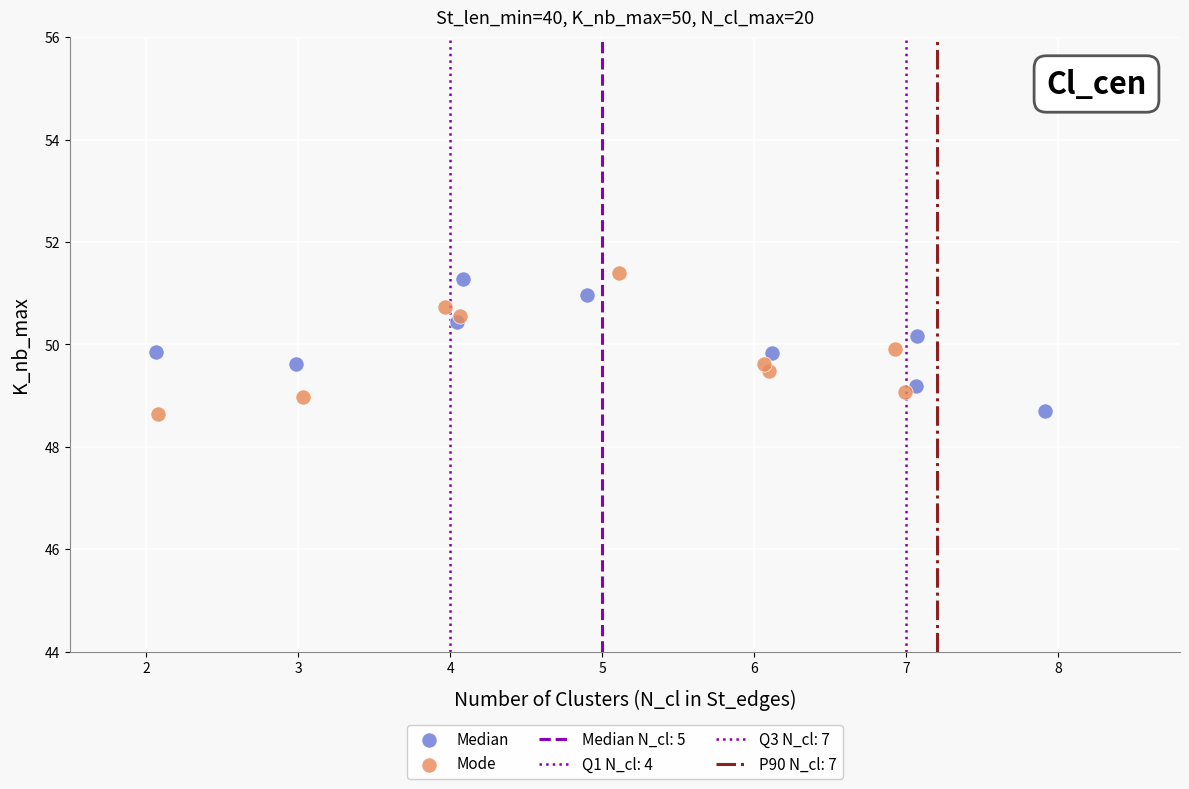

Which series has the largest Y range (max minus min)?

Mode